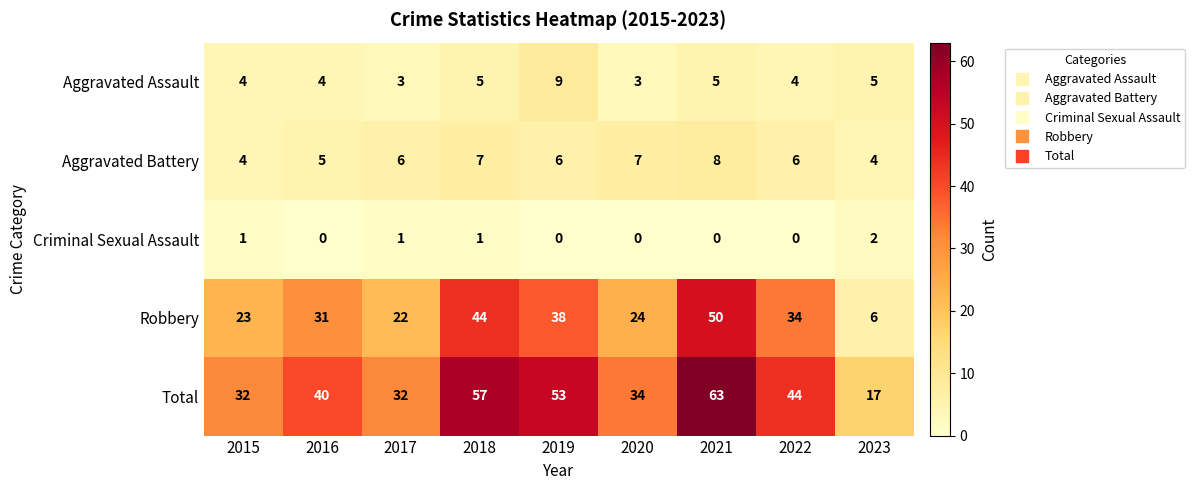

What is the sum of the Total values at 2021 and 2016?

103